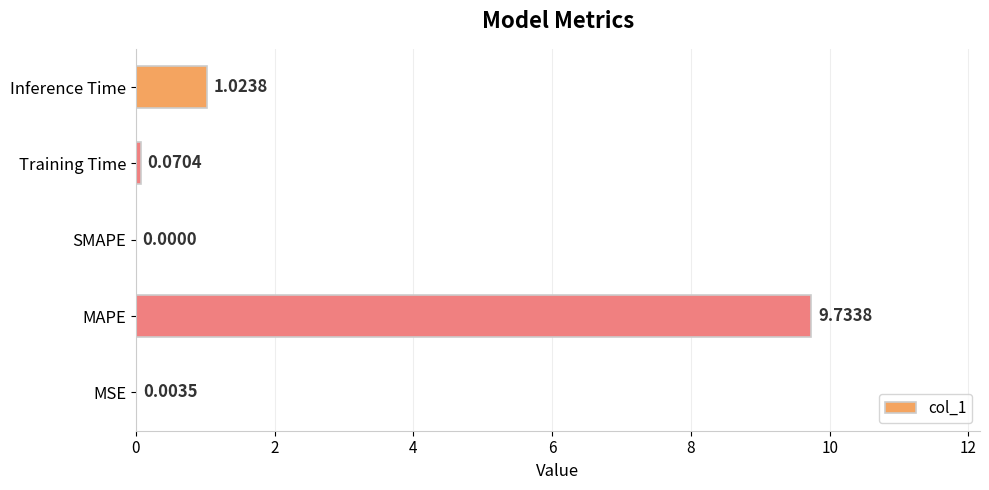

Where is the data nearest to the value 4?

Inference Time